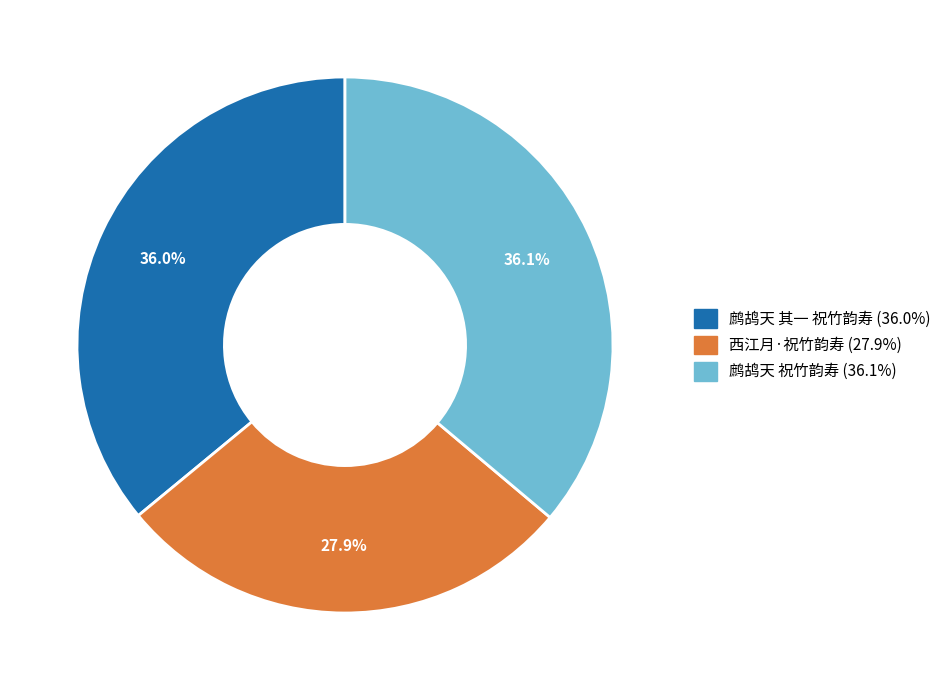

The 西江月·祝竹韵寿 slice represents 28% of the pie. True or false?

True